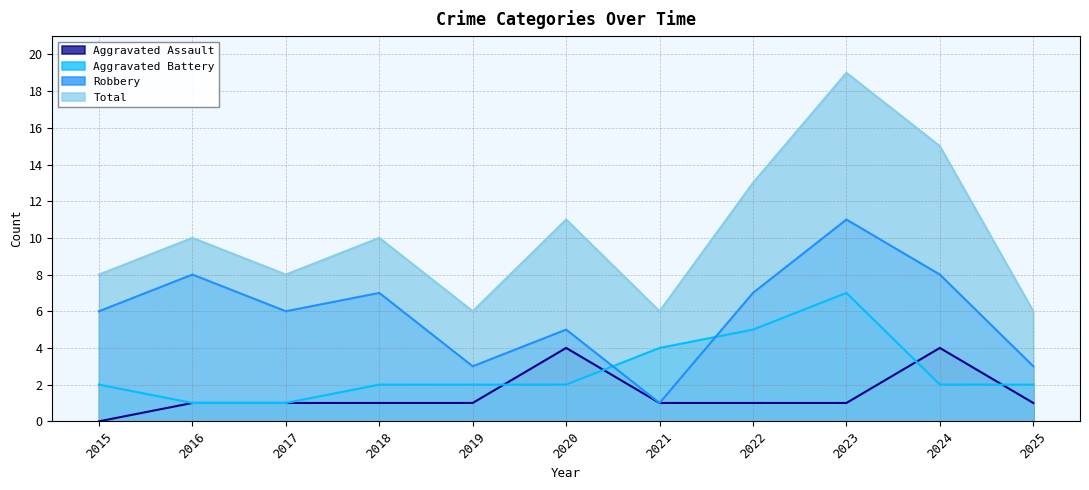

At how many categories does at least one series exceed 4?

11